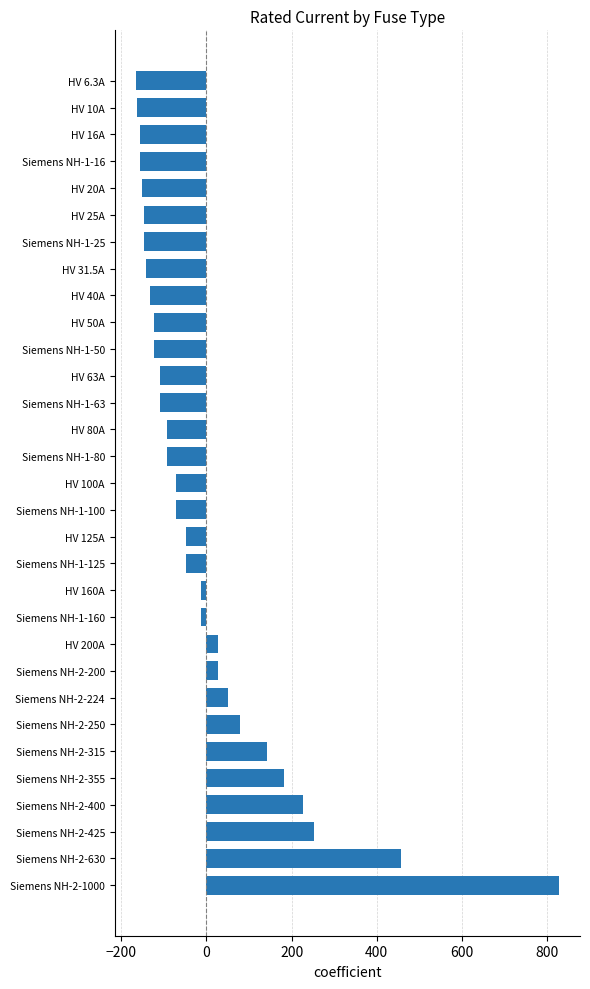

What is the difference between the second highest and second lowest values?

620.0